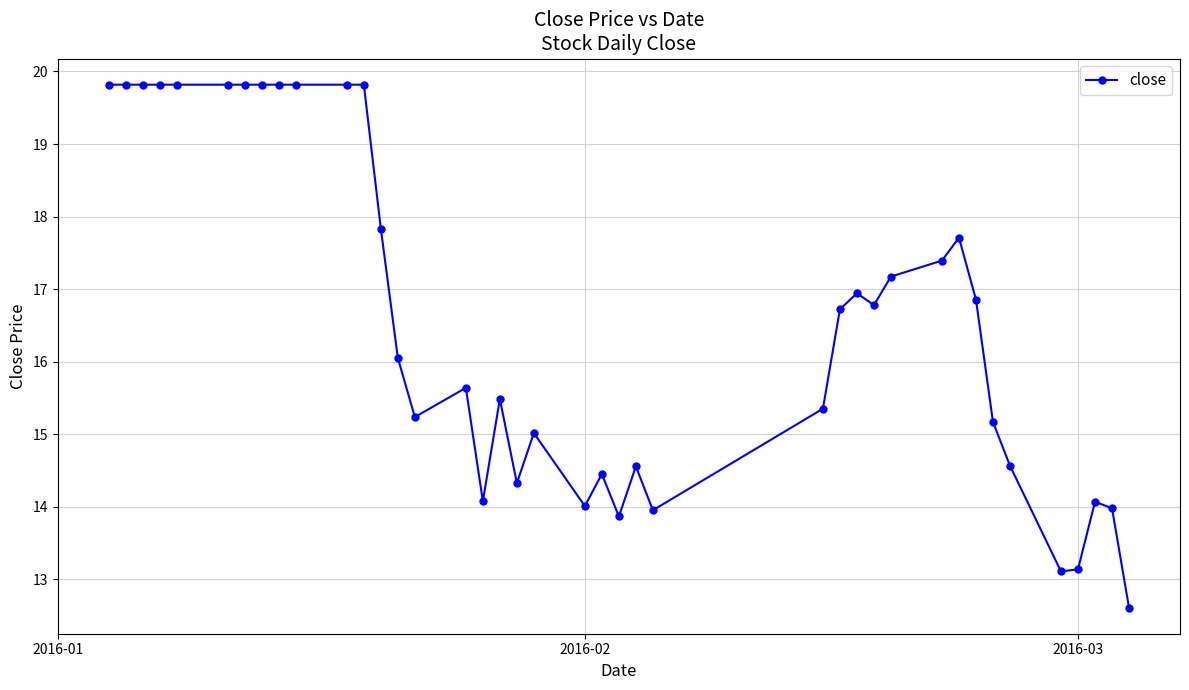

Count the number of categories in the chart.

40